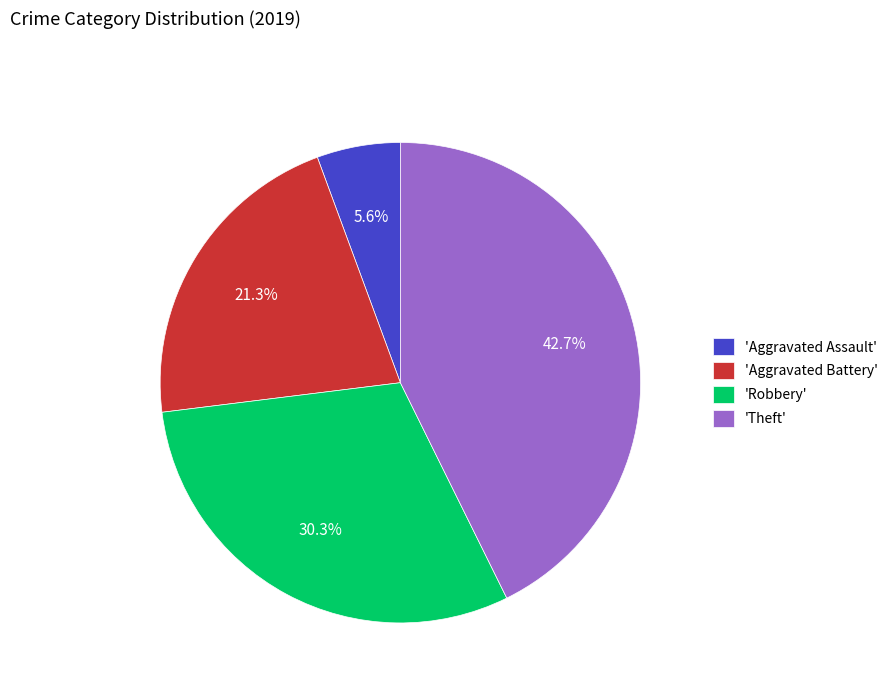

Does 'Aggravated Battery' represent more than half of the total?

No